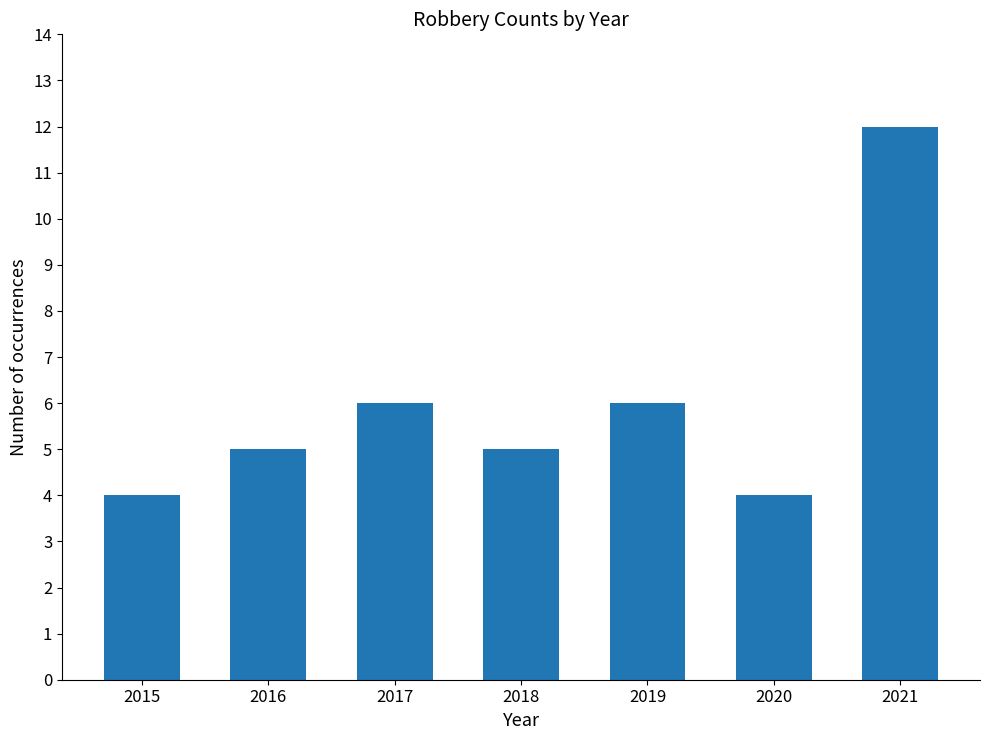

Which category has the highest value across all series?

2021